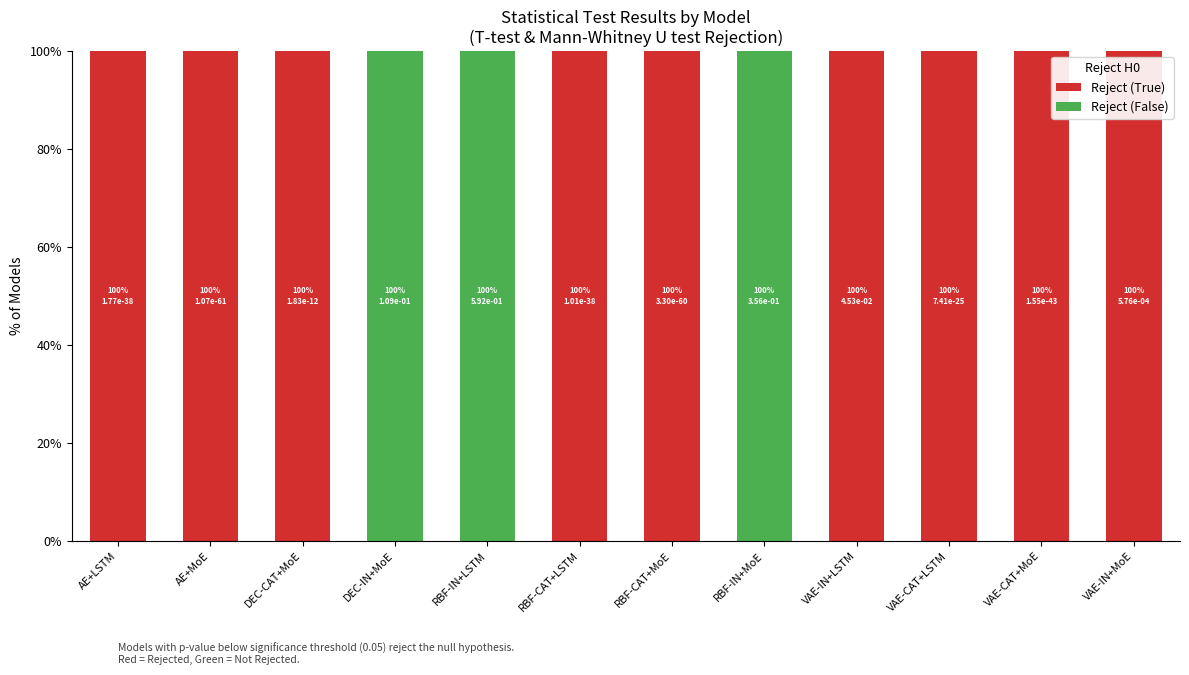

Does the chart contain stacked bars?

Yes